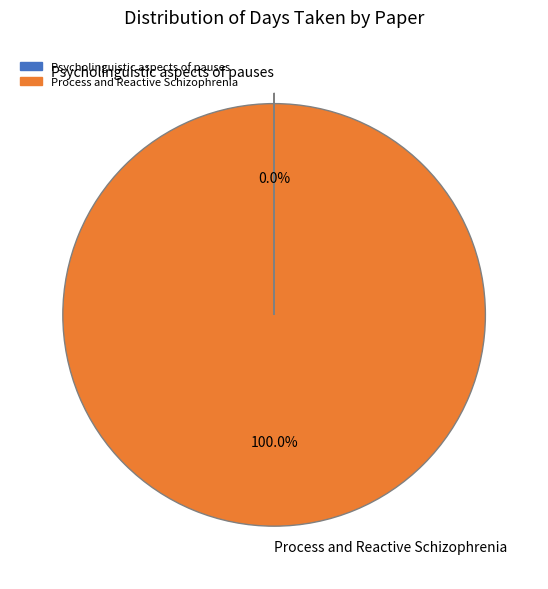

Does Process and Reactive Schizophrenia account for over 50% of the chart?

Yes